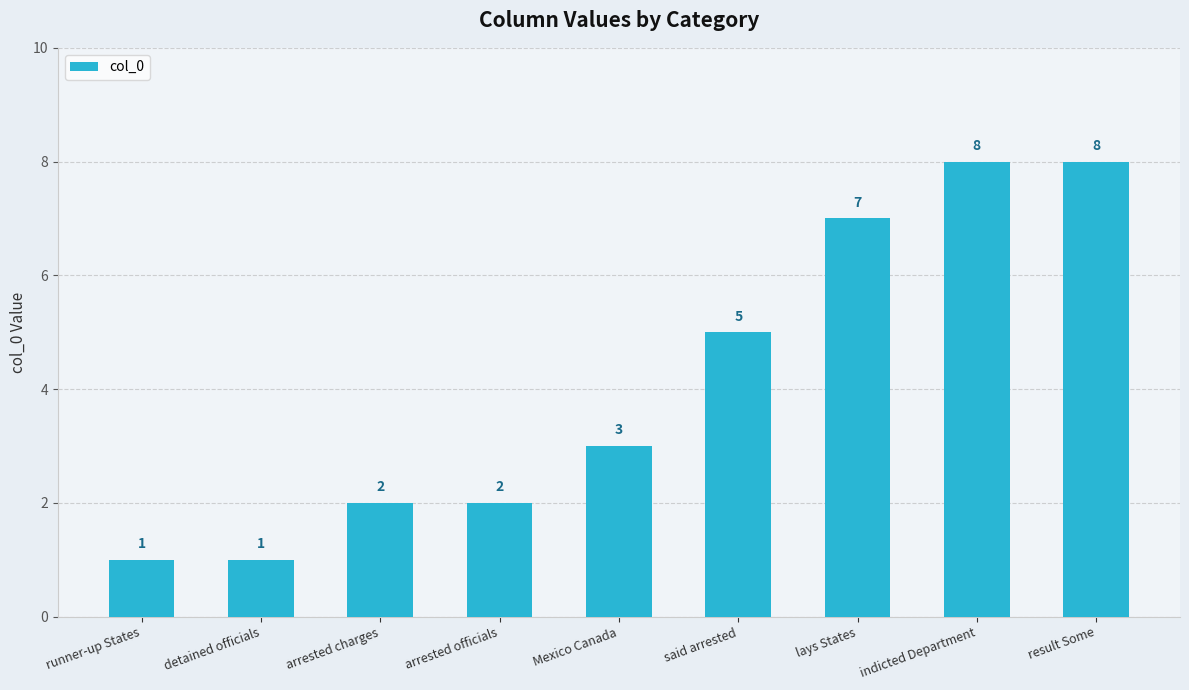

What is the label of the 1st bar from the left?

runner-up States